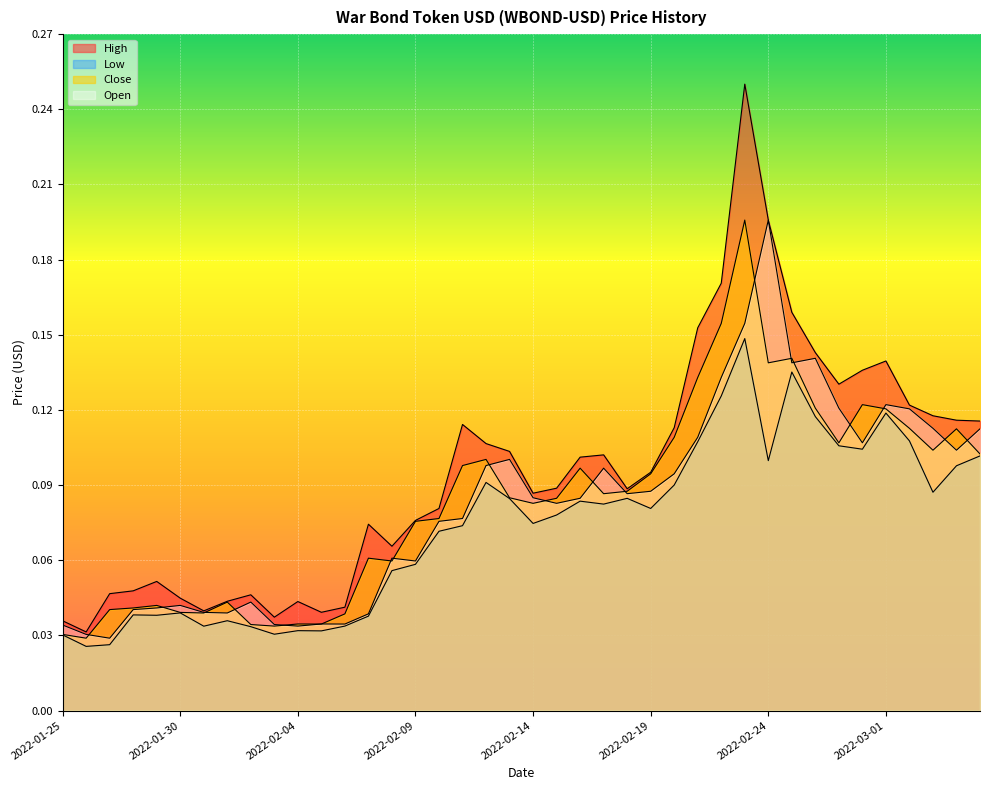

What is the label of the 17th point from the left?

2022-02-10